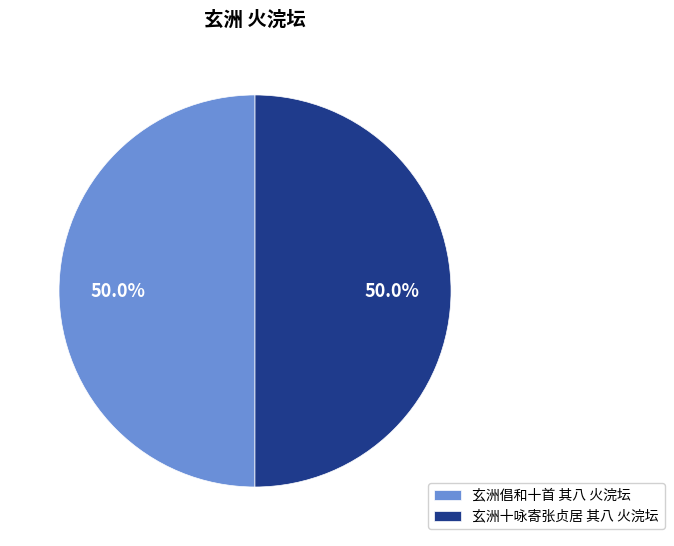

Approximately how many times larger is the value at 玄洲倡和十首 其八 火浣坛 compared to 玄洲十咏寄张贞居 其八 火浣坛?

1.0